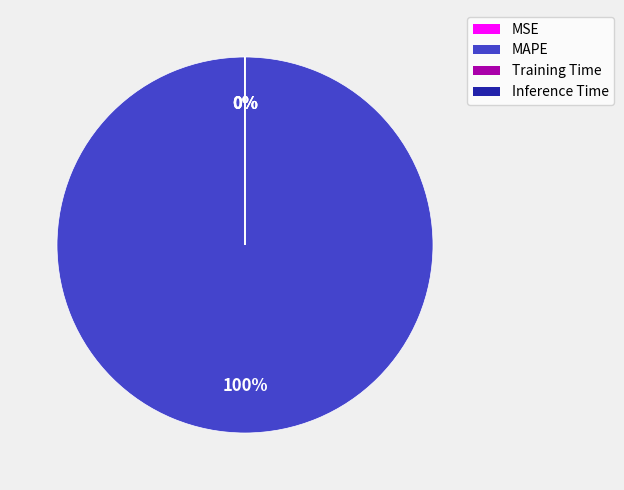

Which slice is the largest?

MAPE